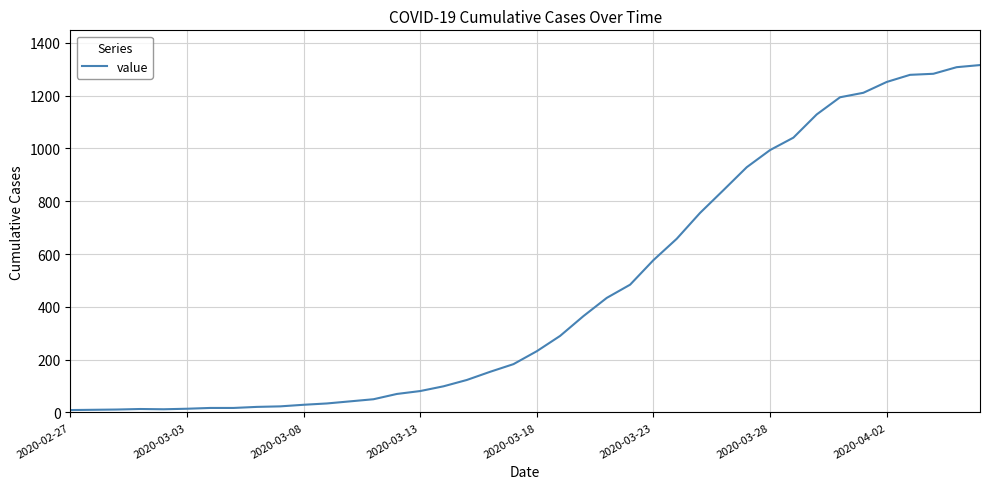

What is the sum of all values?

18586